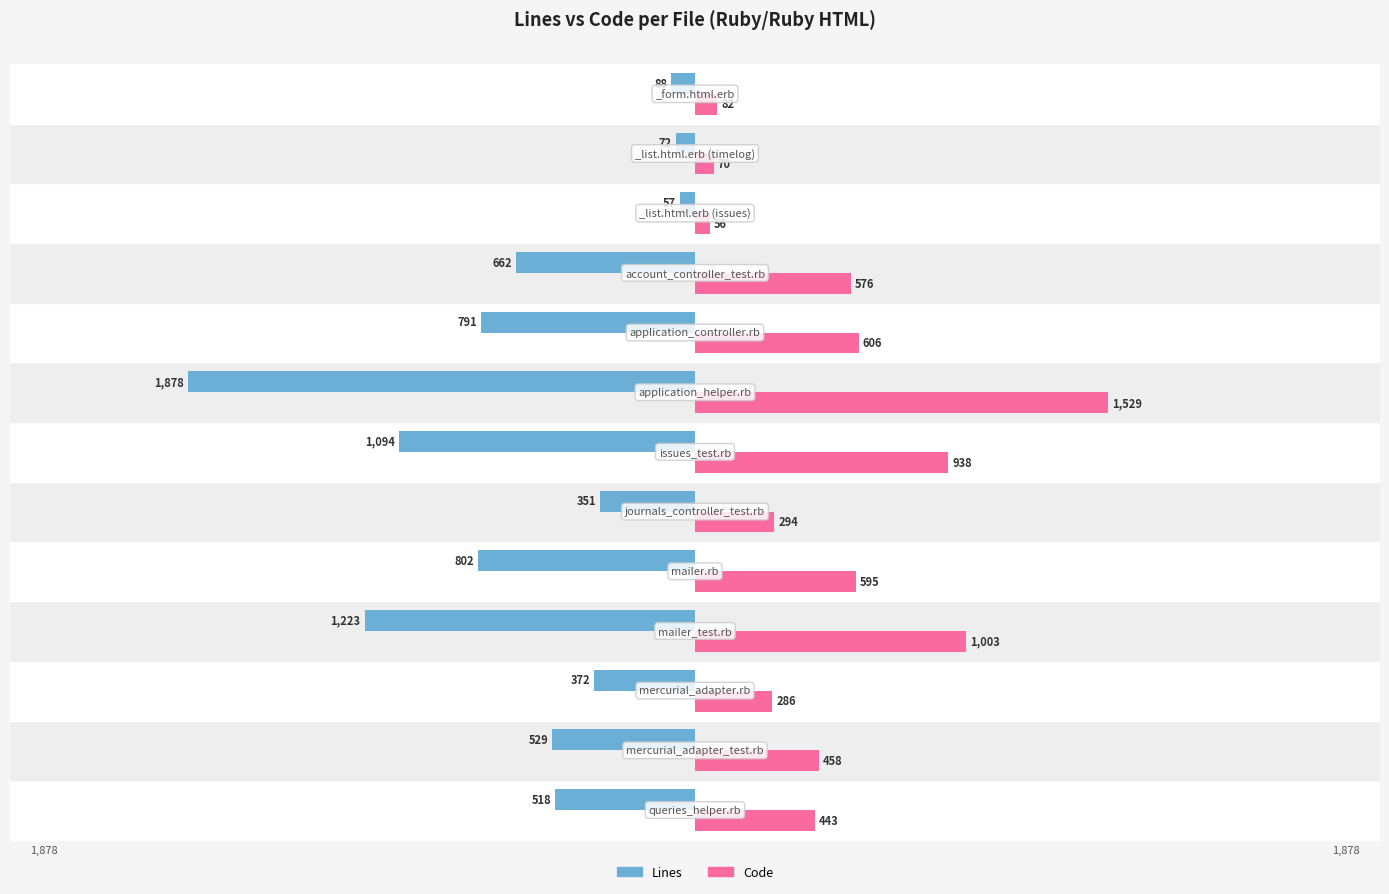

What is the value of the Lines bar at the 10th from the left?

-662